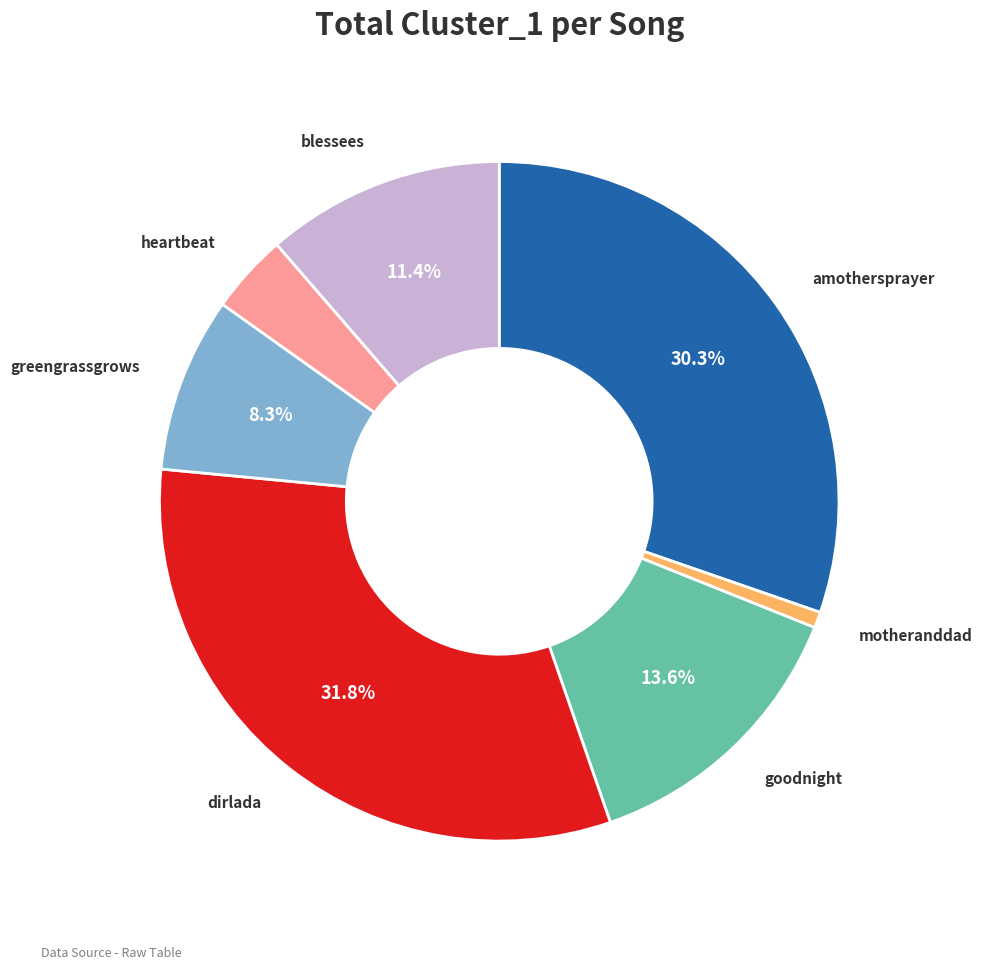

How many segments does this pie chart have?

7